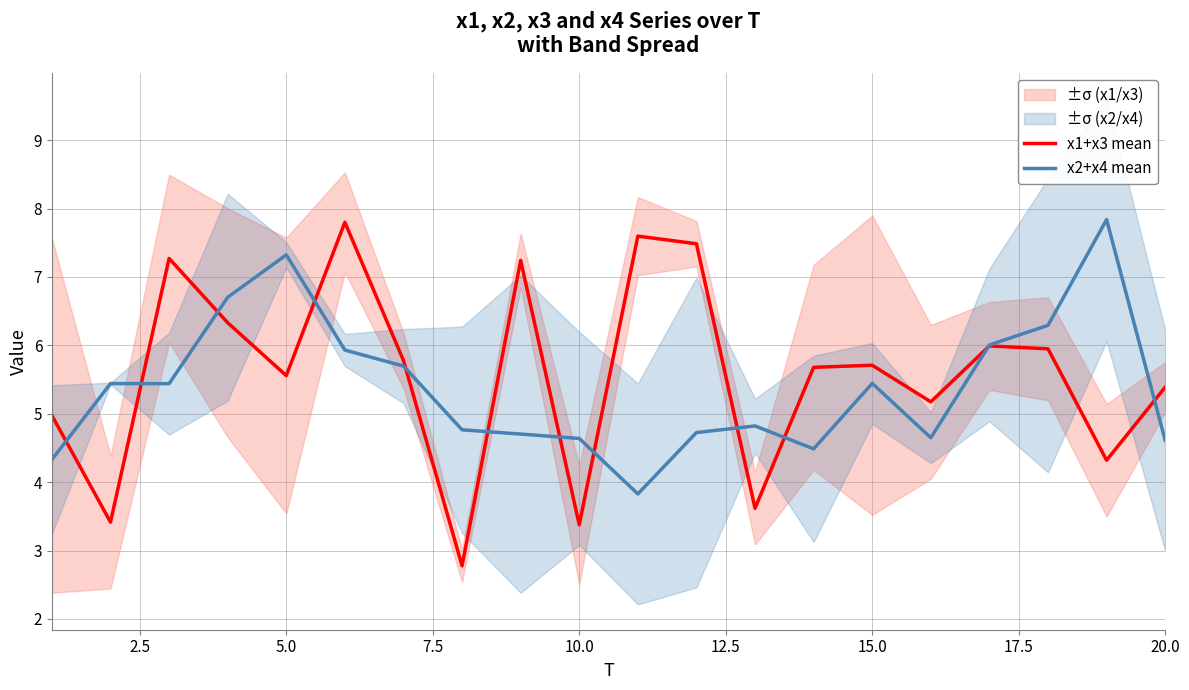

Which series has the largest total across all categories?

x1+x3 mean